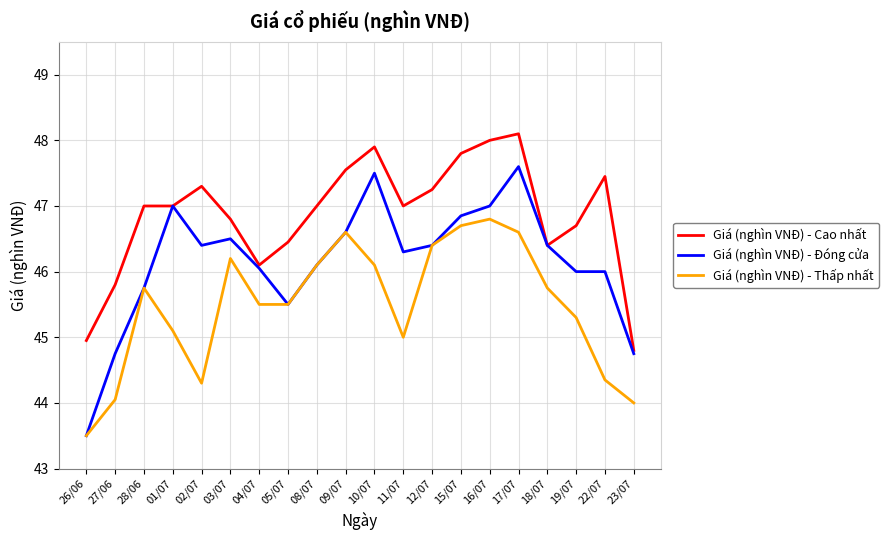

True or false: Giá (nghìn VNĐ) - Thấp nhất and Giá (nghìn VNĐ) - Cao nhất cross at least once.

False